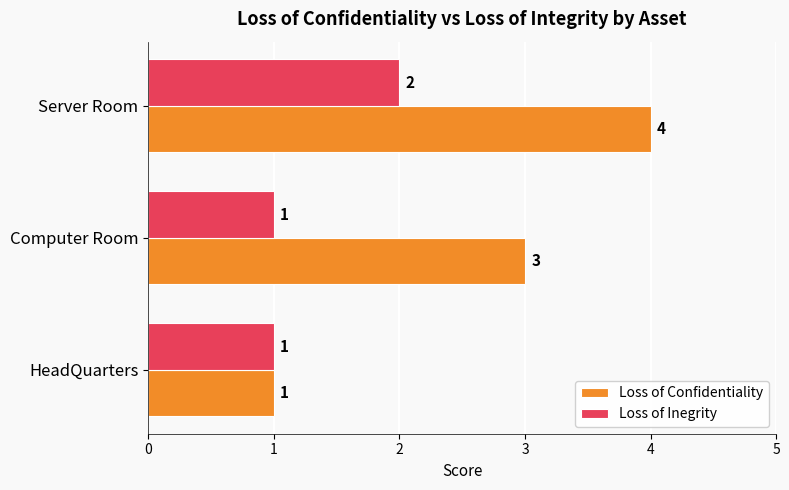

The value of Loss of Confidentiality at Server Room is 2. True or false?

False